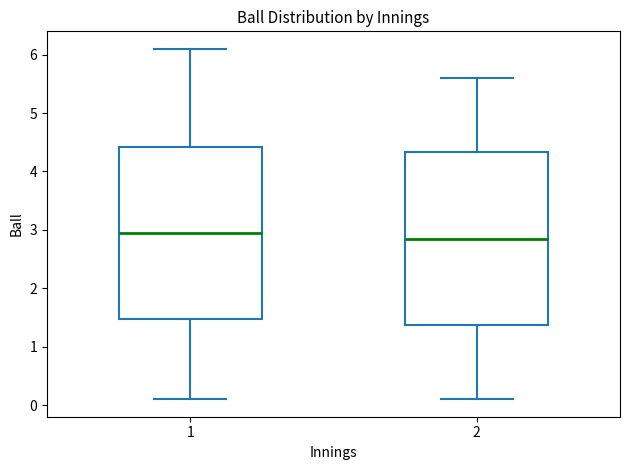

Where does the upper whisker of the box at x = 1 end on the y-axis? The values are not printed on the chart, so give them approximately, as read against the axis.

6.1